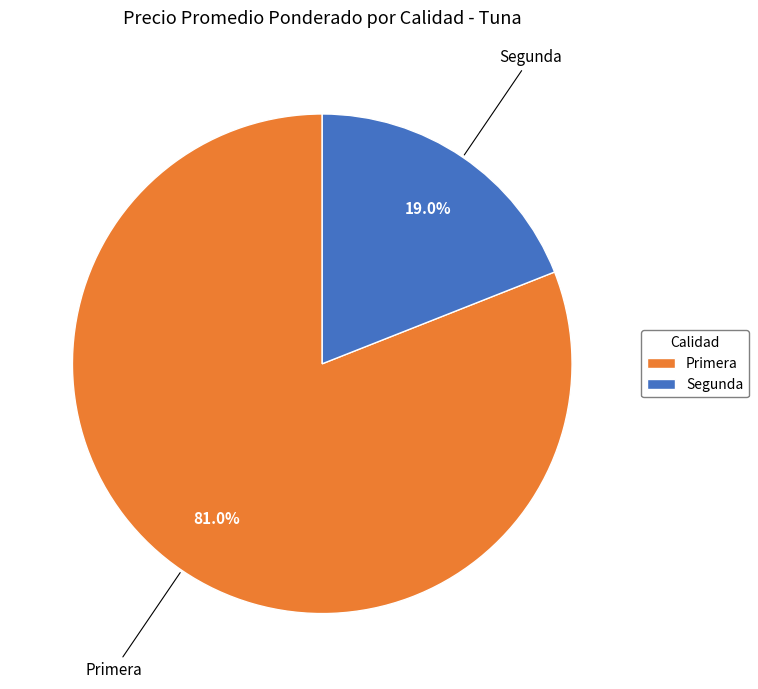

To the nearest percent, what percentage of the pie is Segunda?

19%